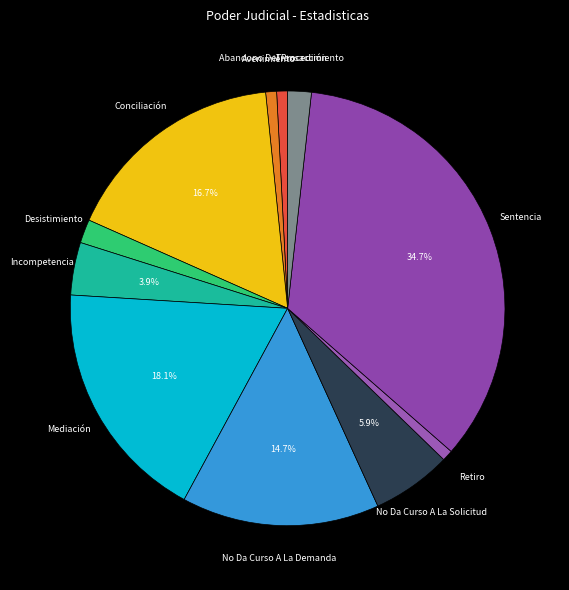

True or false: Conciliación accounts for 26% of the total.

False